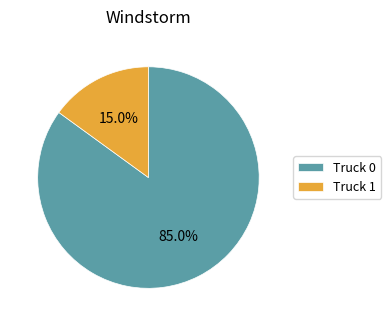

Which category accounts for the majority?

Truck 0